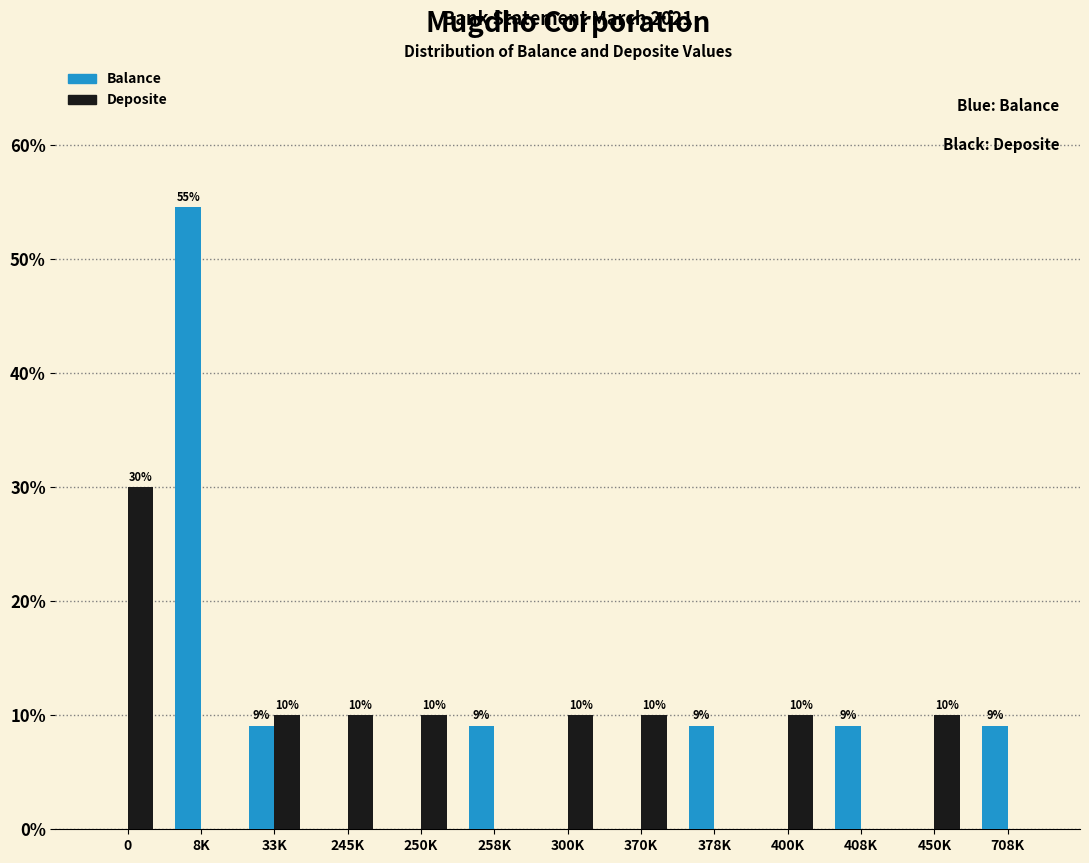

How many Deposite values are between 0 and 10?

12